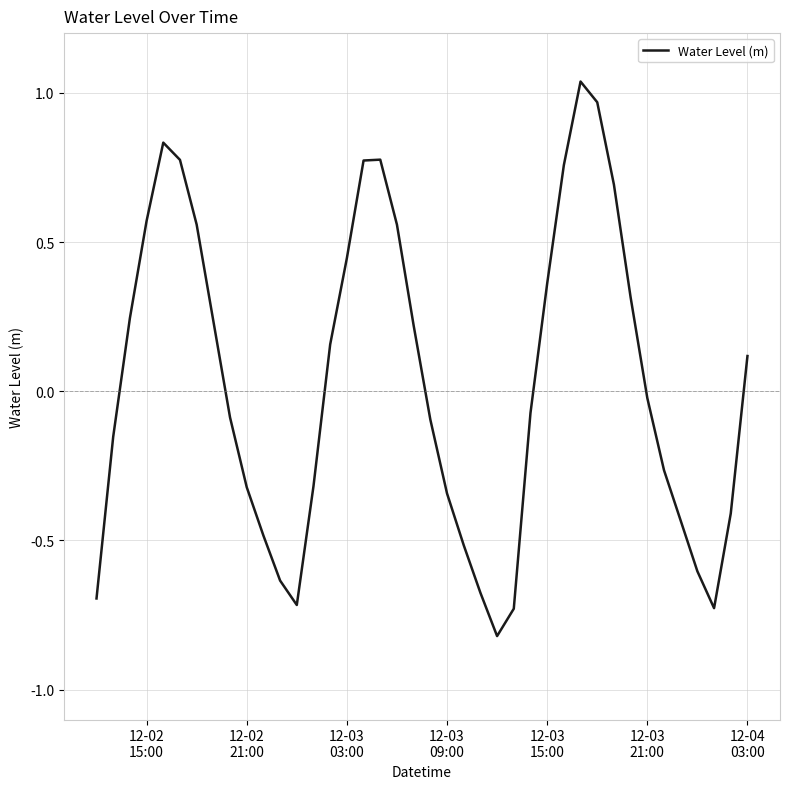

What is the difference between the maximum and minimum values?

1.9